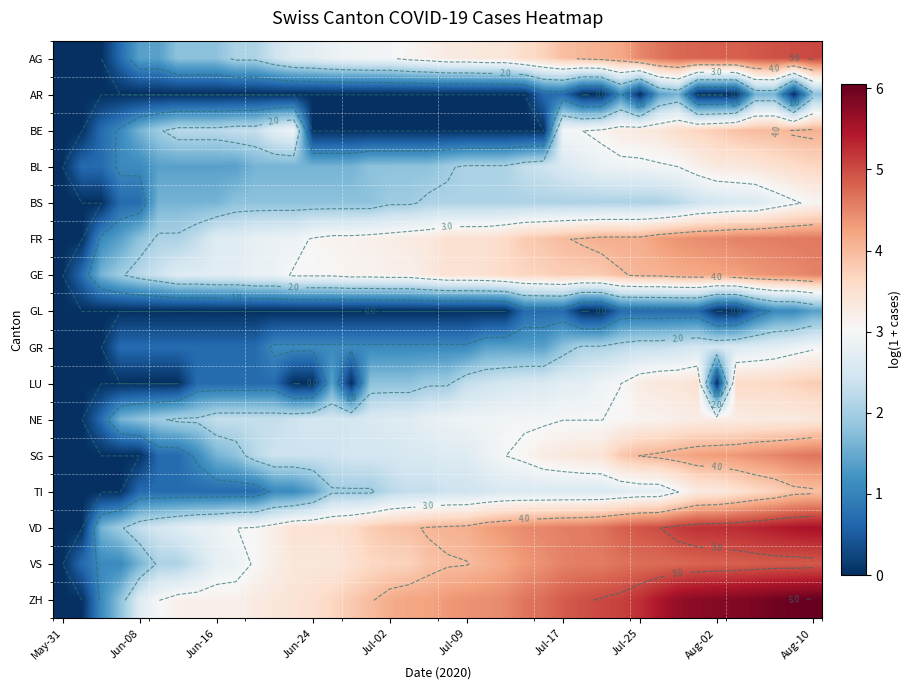

At how many categories does at least one series exceed 4?

23